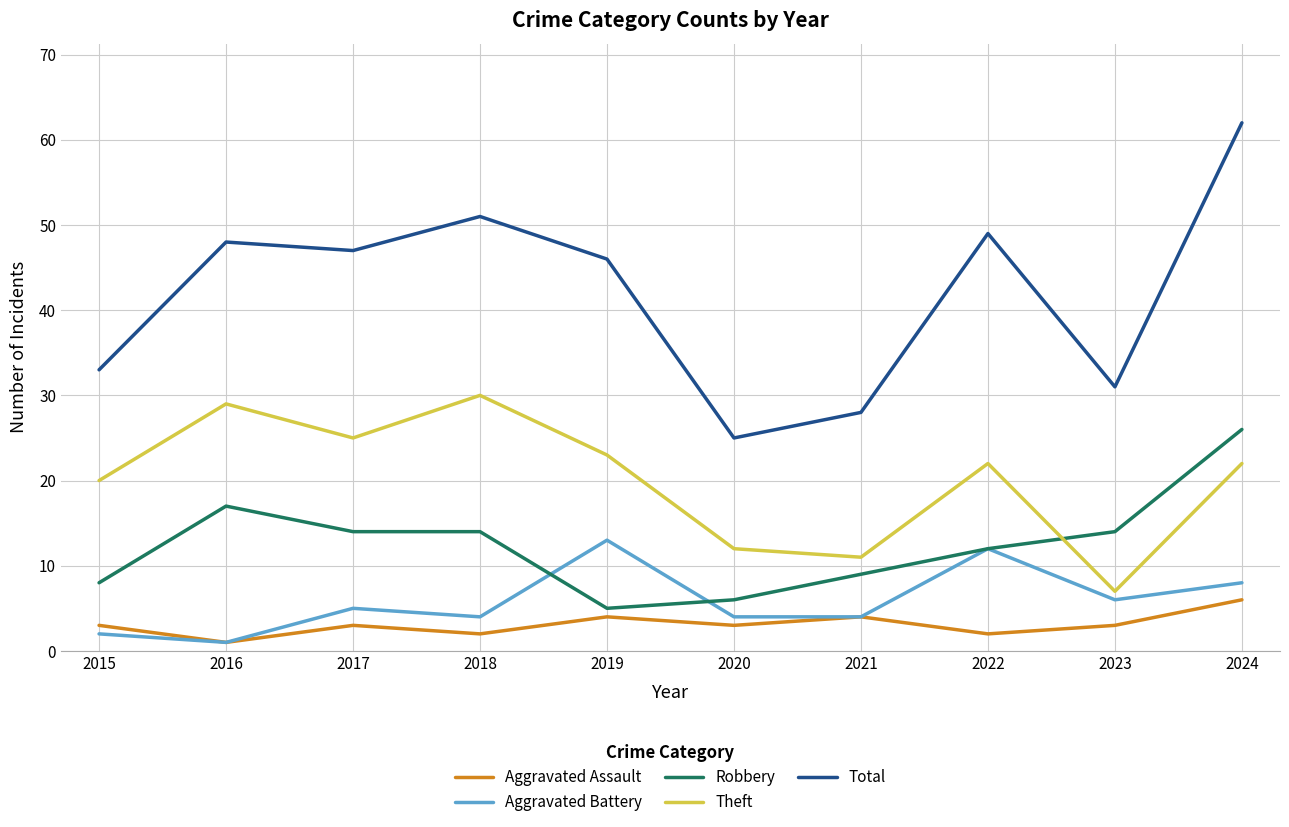

What is the lowest value of the Aggravated Battery series?

1